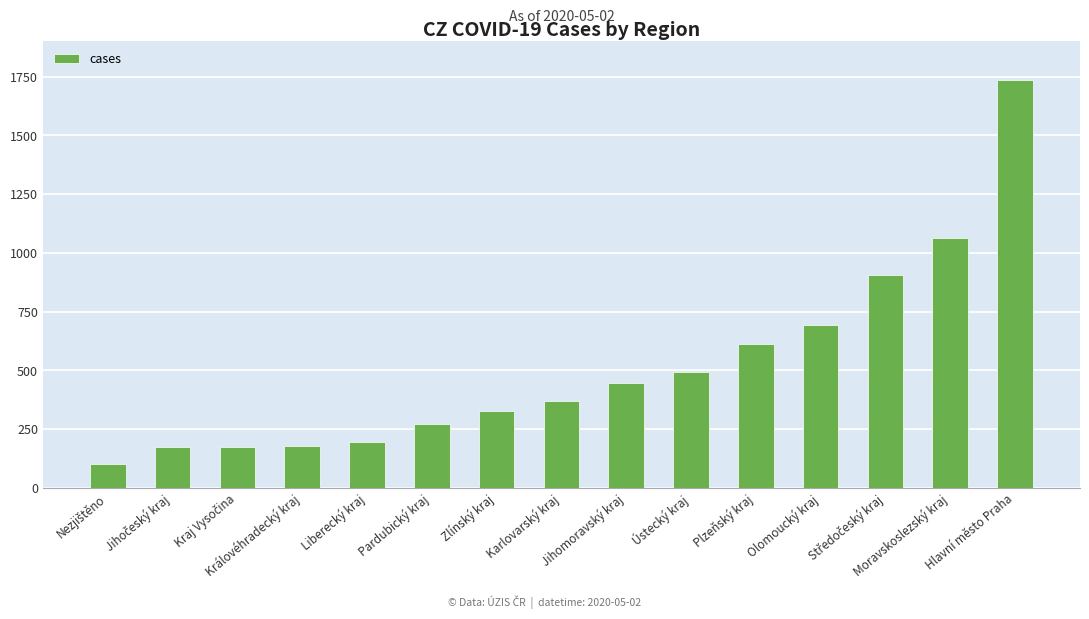

What is the sum of all values?

7740